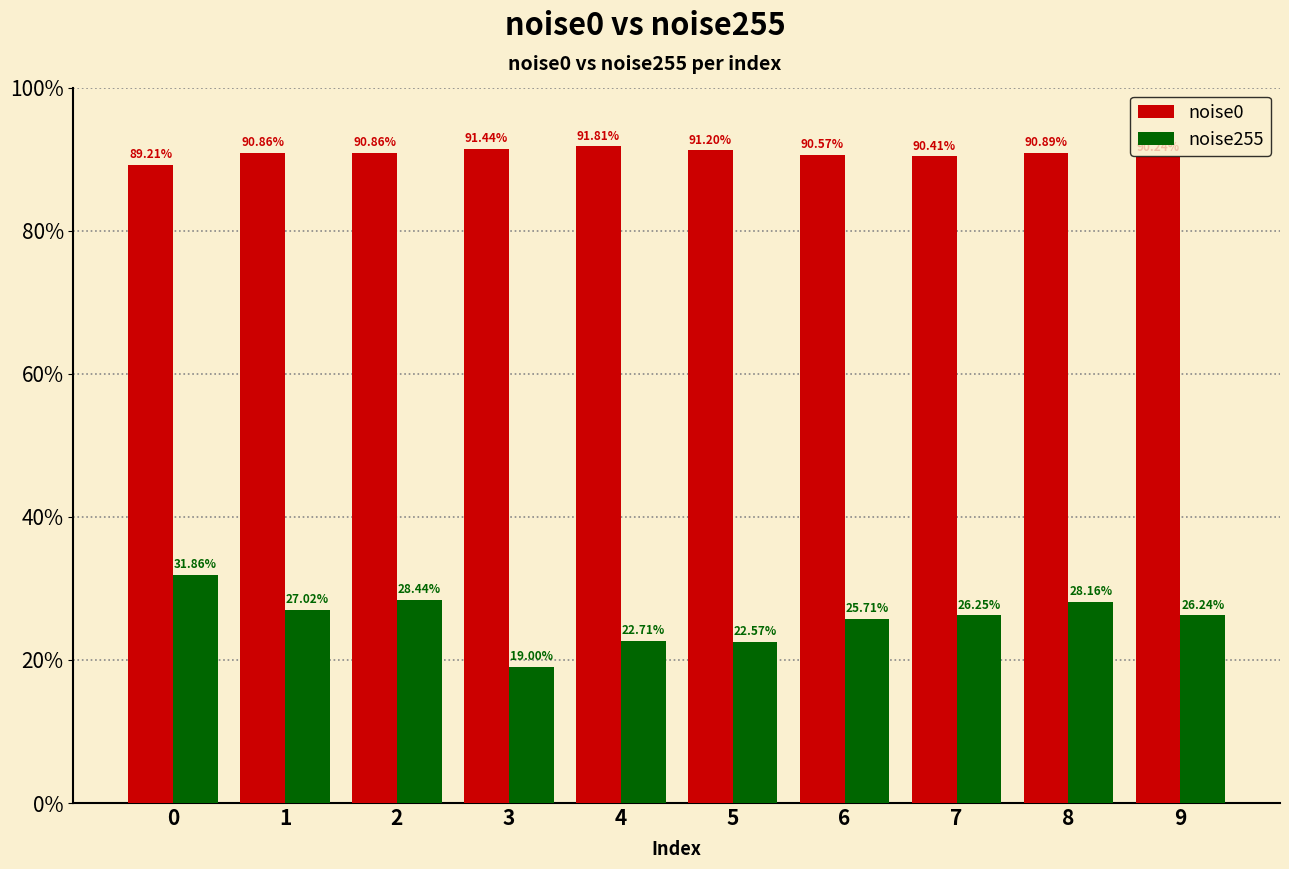

What is the difference between the noise0 values at 9 and 5?

1.0